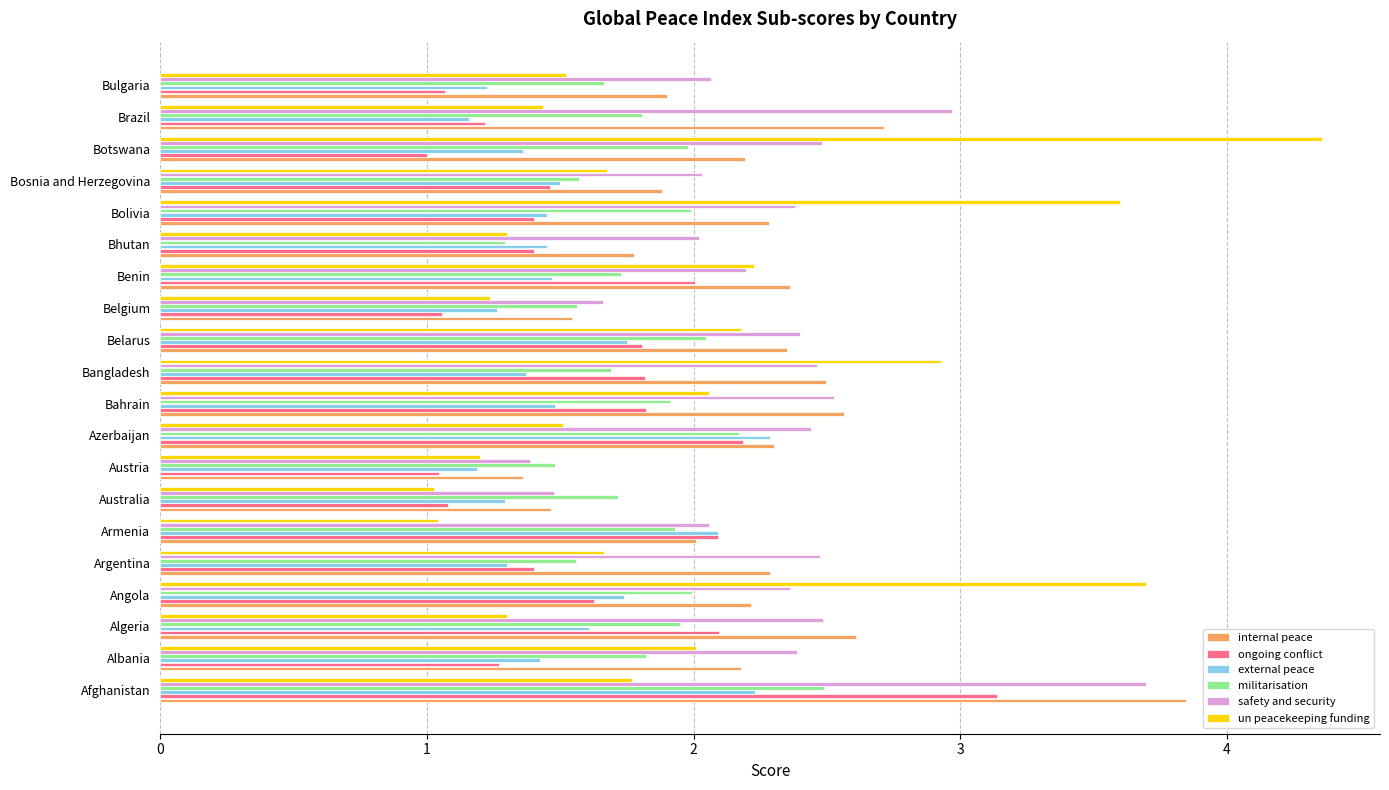

Is the value of internal peace at Bangladesh greater than the value of ongoing conflict at Bolivia?

Yes